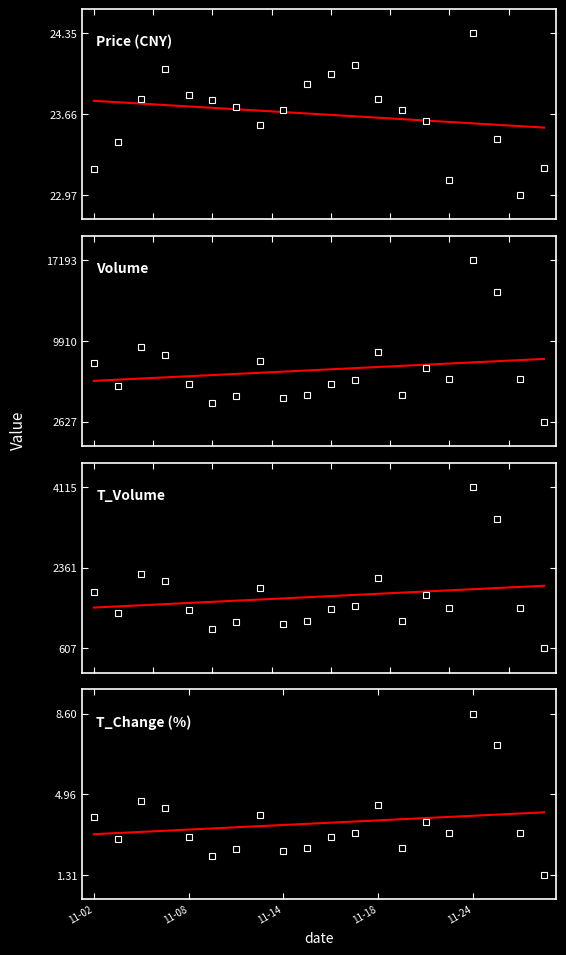

What is the minimum value for price?

23.0